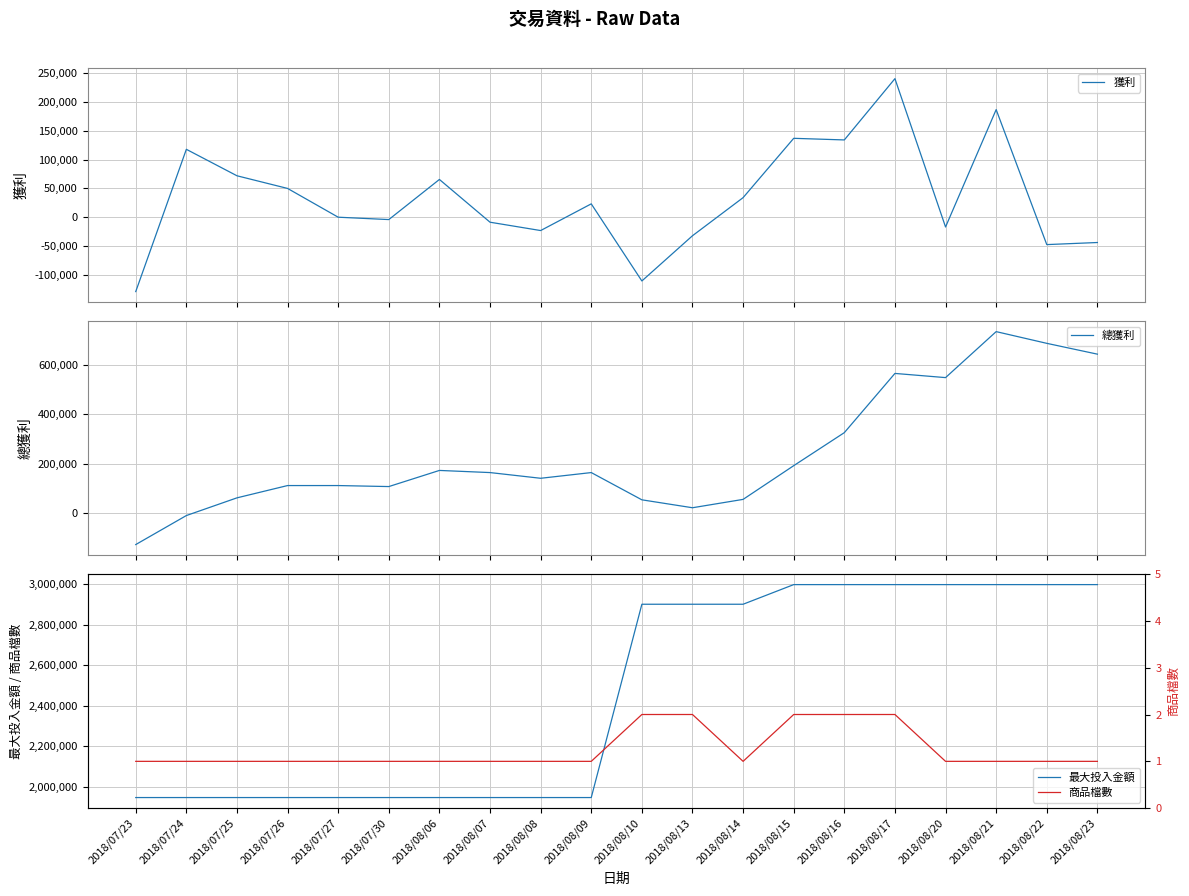

How many distinct data groups are displayed?

4